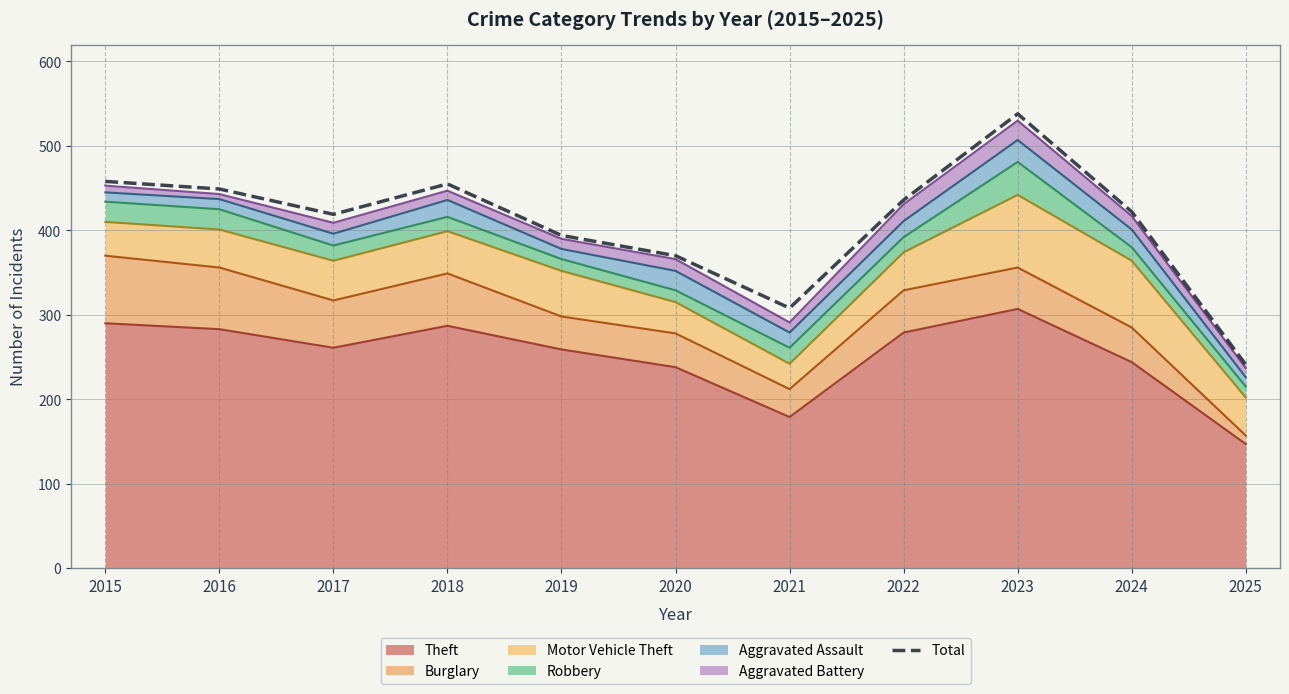

What is the maximum value shown in the chart?

538